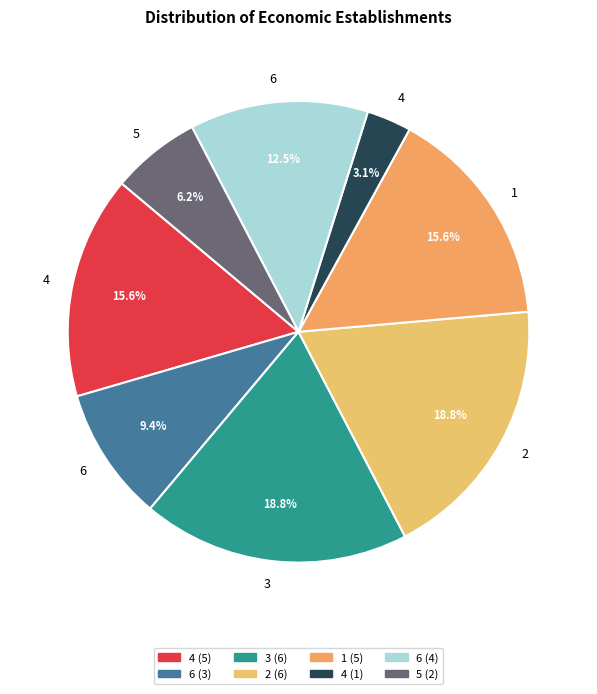

Which category has the biggest portion of the pie?

3